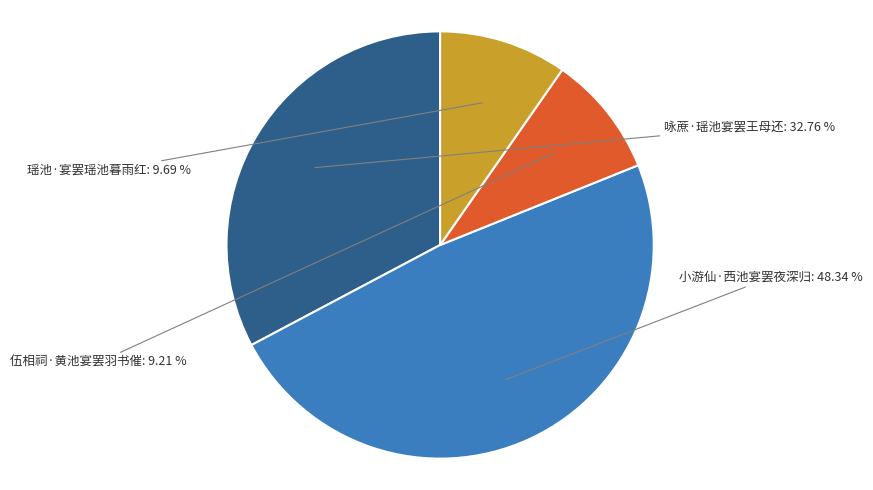

Is there a majority slice in this chart?

No